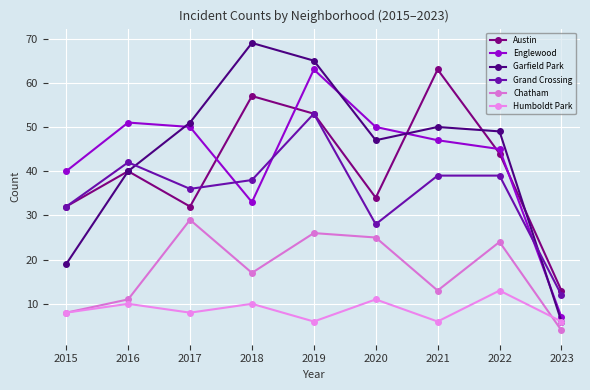

At which category does Englewood reach its first local peak?

2016